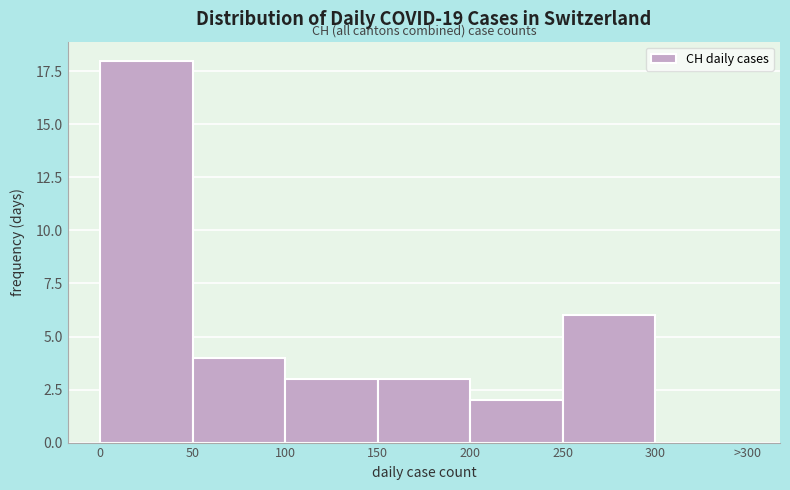

Reading left to right, list all the values displayed in this chart.

0=18	50=4	100=3	150=3	200=2	250=6	300=0